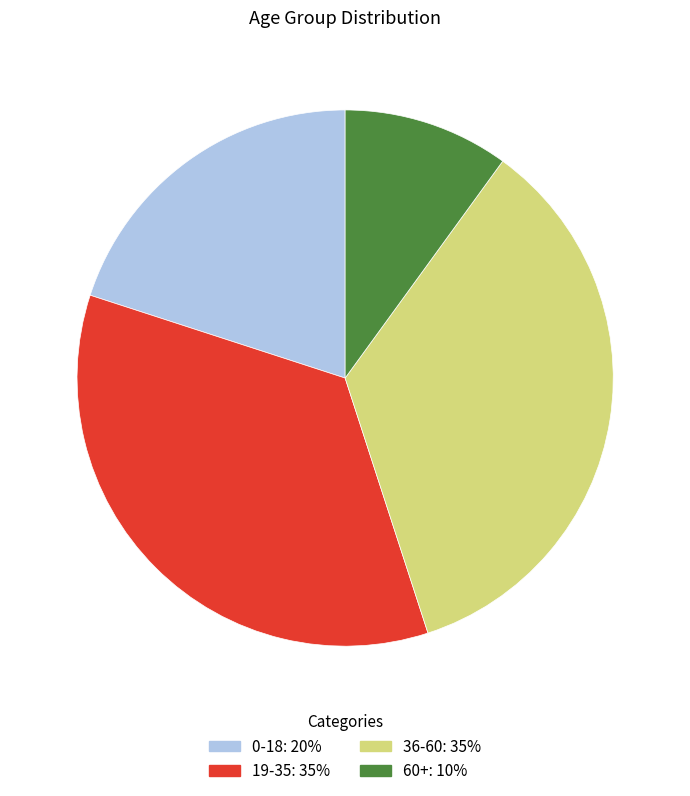

Count the number of slices in the pie.

4